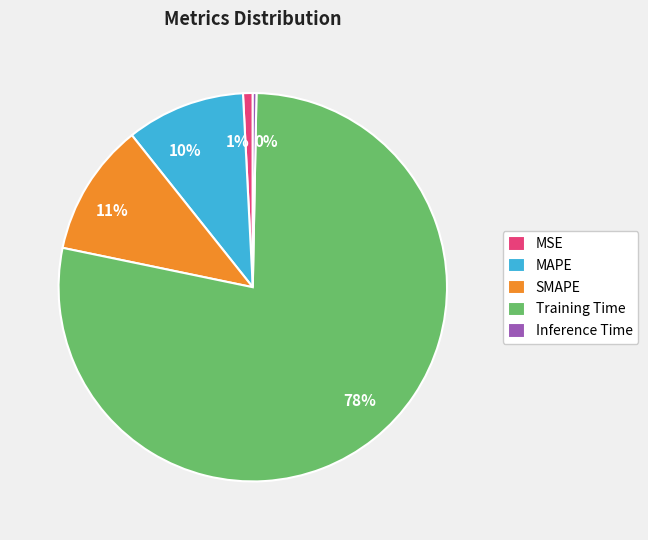

Does Inference Time account for over 50% of the chart?

No